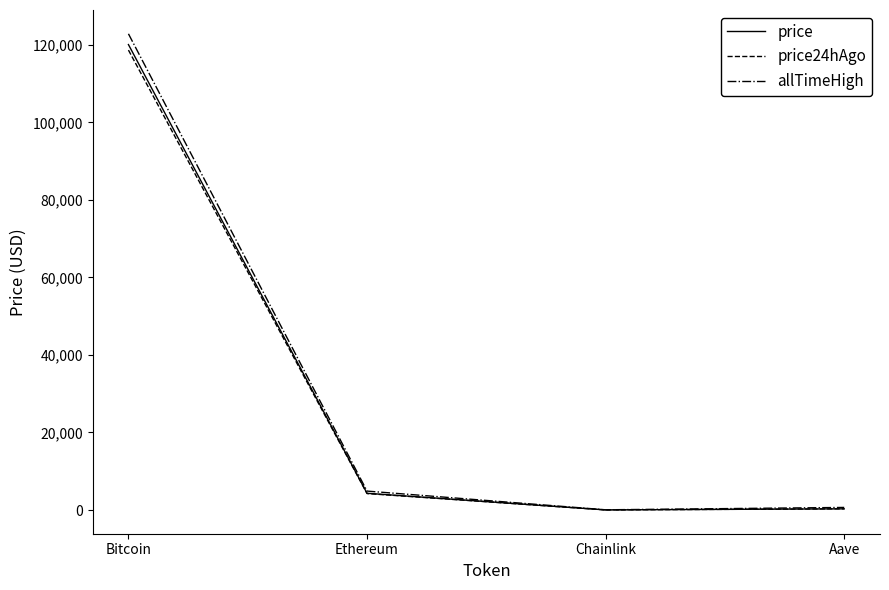

At which label is allTimeHigh closest to 61445?

Ethereum